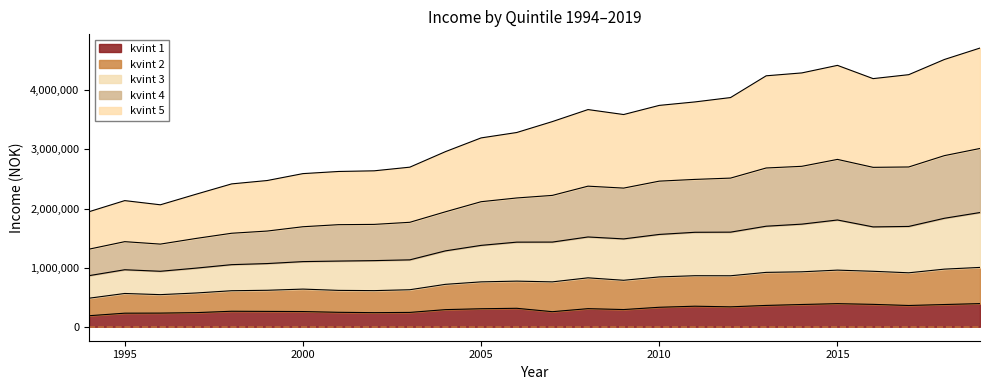

At how many categories does at least one series exceed 404029?

26